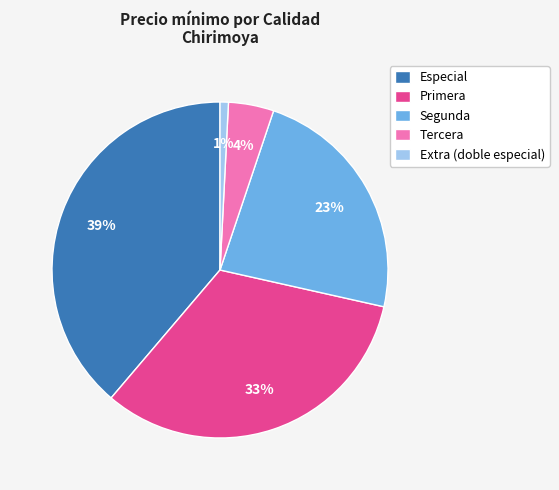

To the nearest percent, what is the average slice percentage?

20%